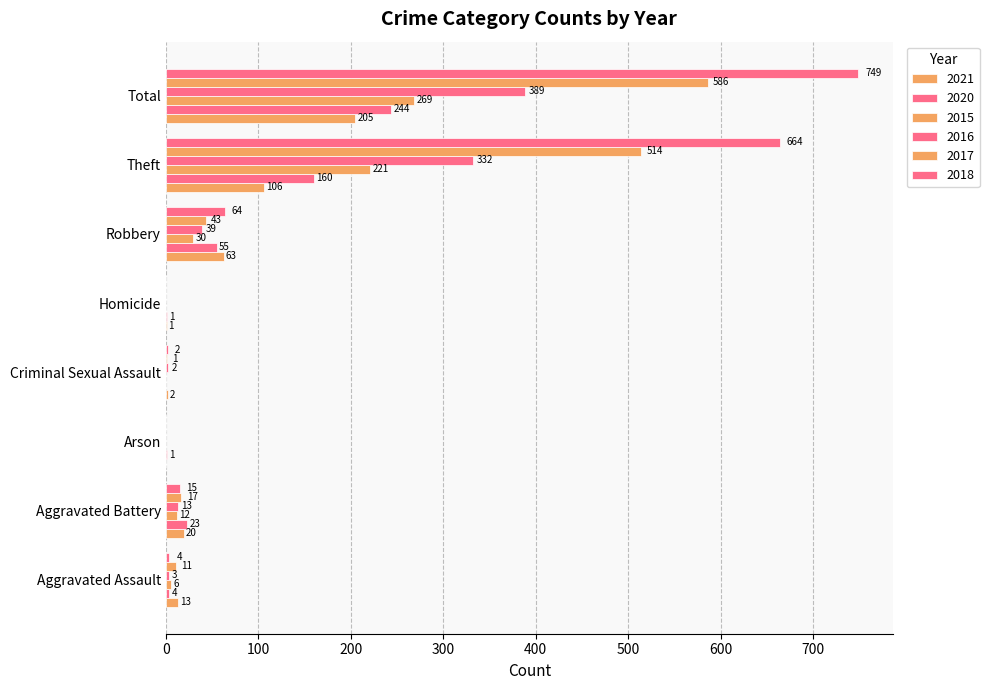

Between Aggravated Assault and Criminal Sexual Assault, which series saw the biggest shift?

2021